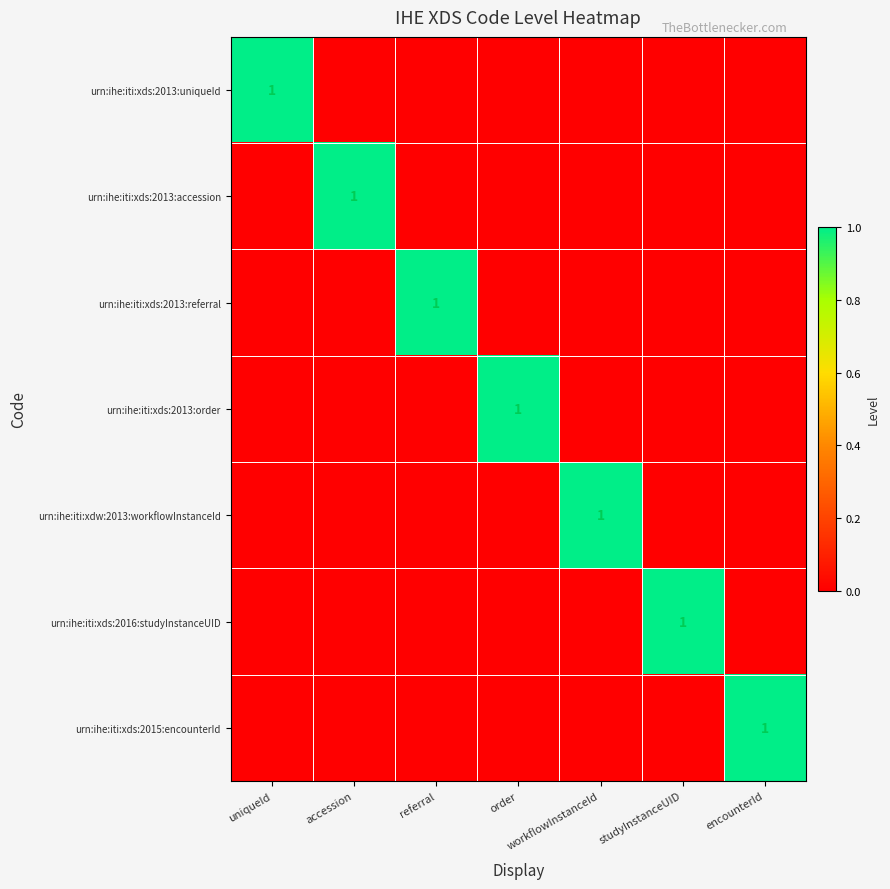

Where is urn:ihe:iti:xds:2013:order nearest to the value 0?

uniqueId